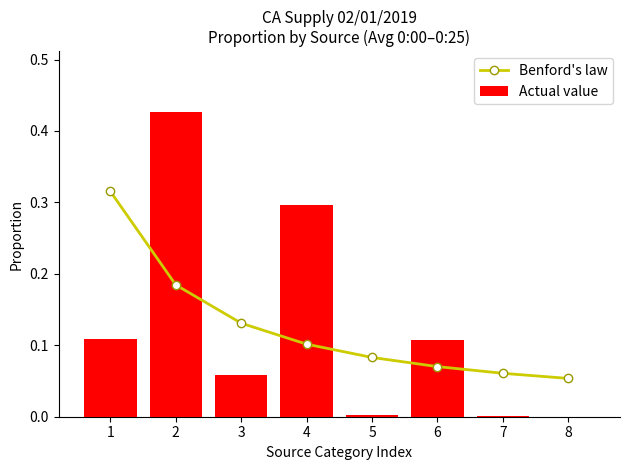

Reading left to right, list all the values displayed in this chart.

Benford's law: 0.3	0.2	0.1	0.1	0.1	0.1	0.1	0.1
Actual value: 0.1	0.4	0.1	0.3	0.0	0.1	0.0	0.0